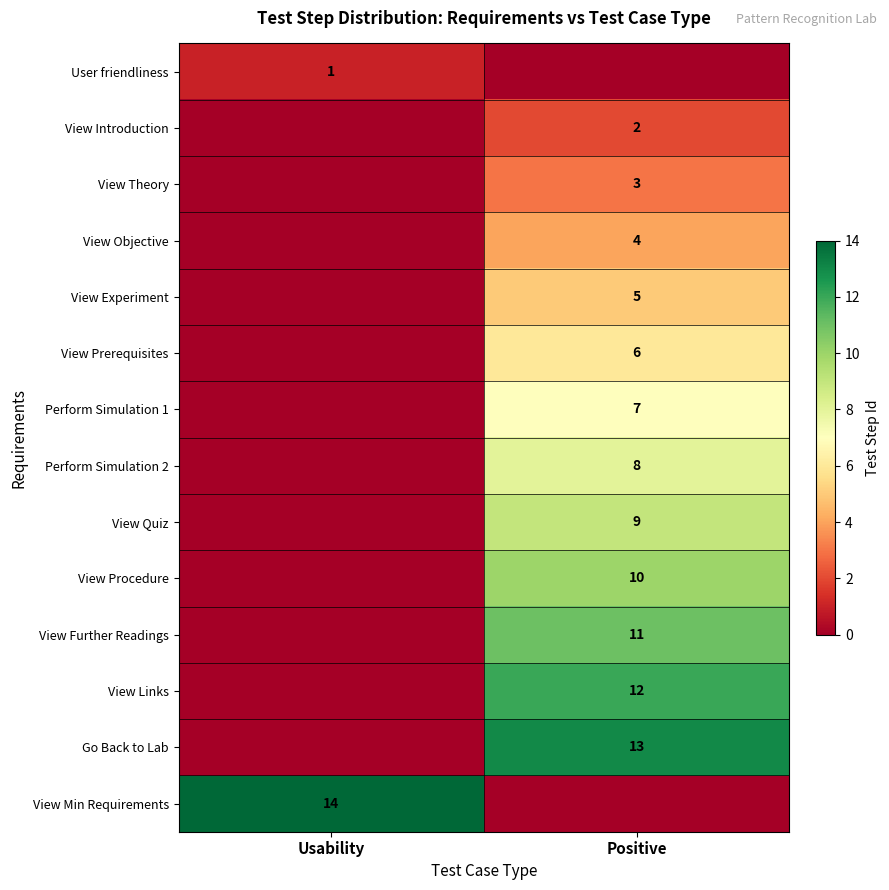

The View Experiment series shows 5 at Positive. True or false?

True